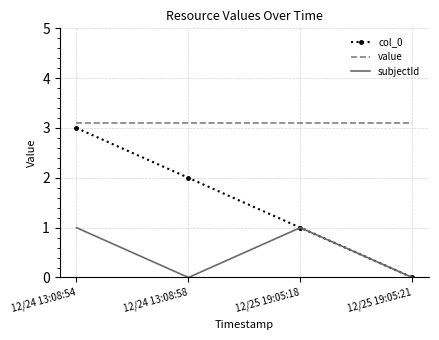

What is the total value across all series at 12/25 19:05:21?

3.1